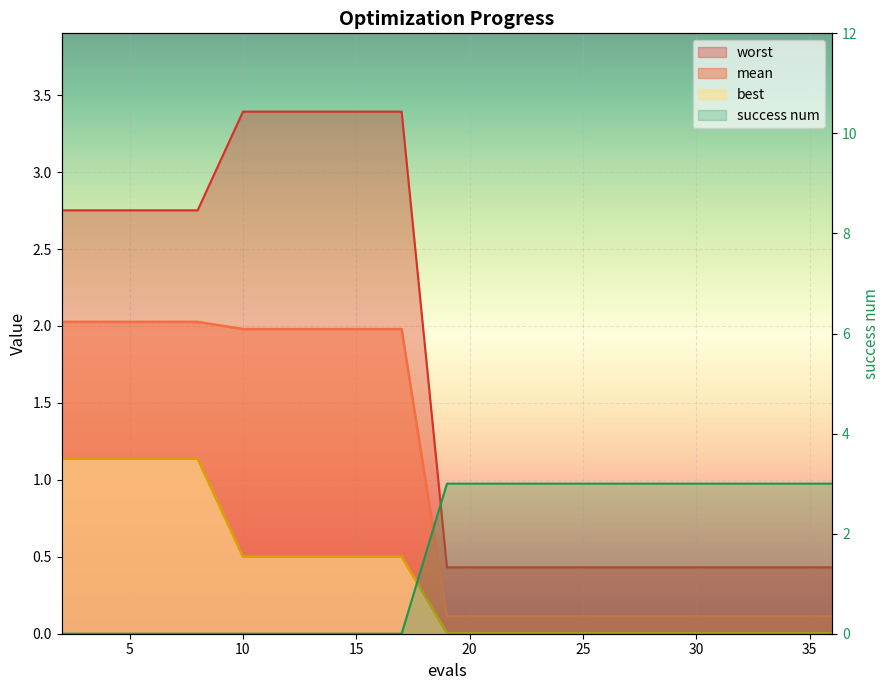

What is the total value across all series at 33?

3.5